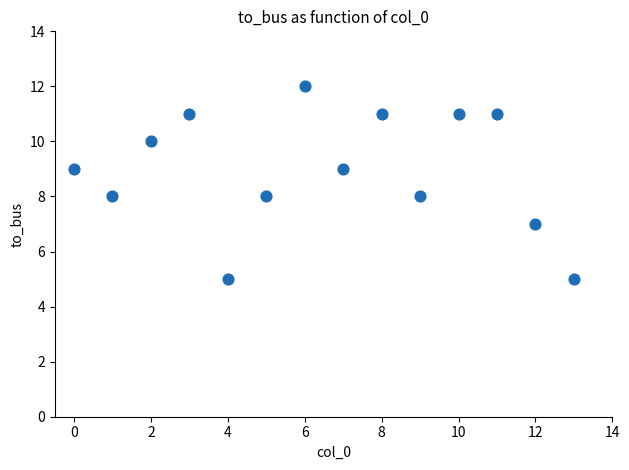

What is the range of Y values (max minus min)?

7